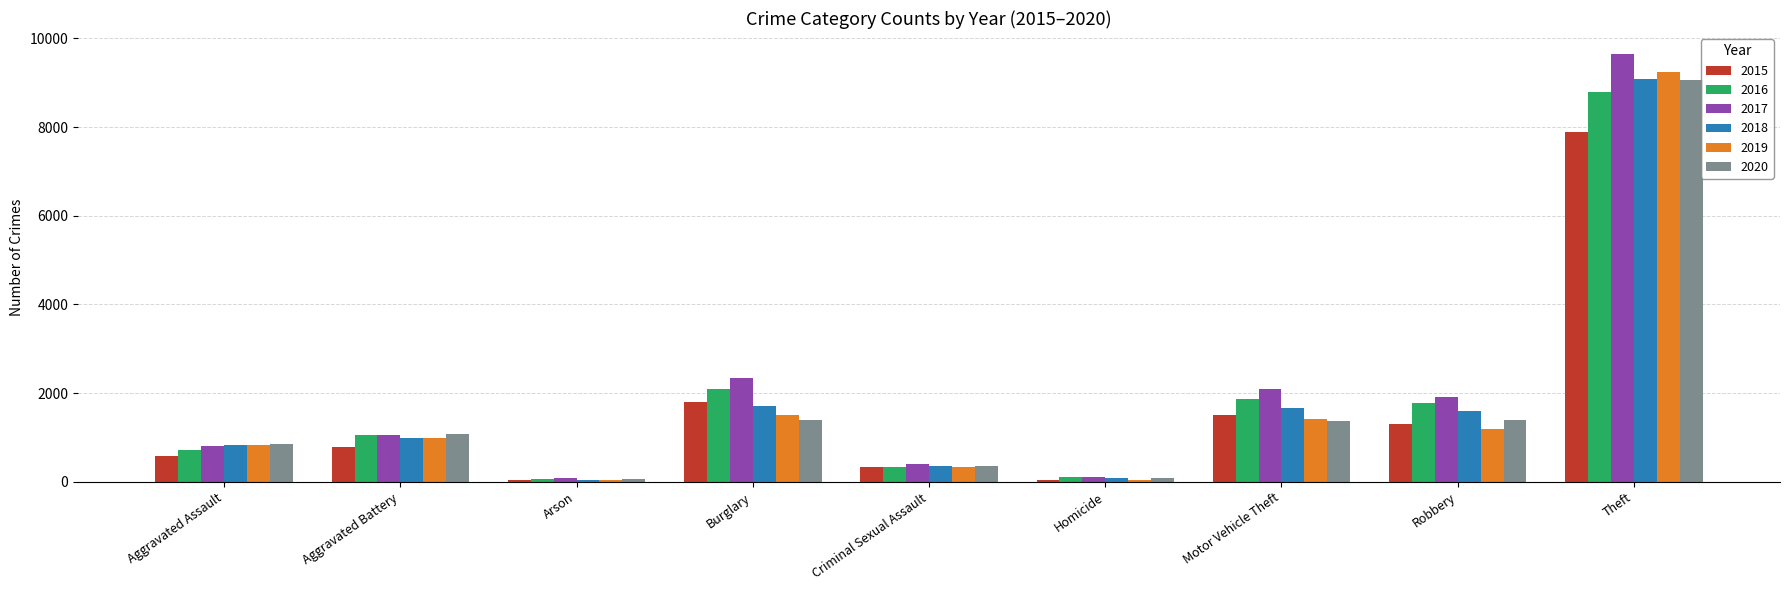

How many series are shown in this chart?

6